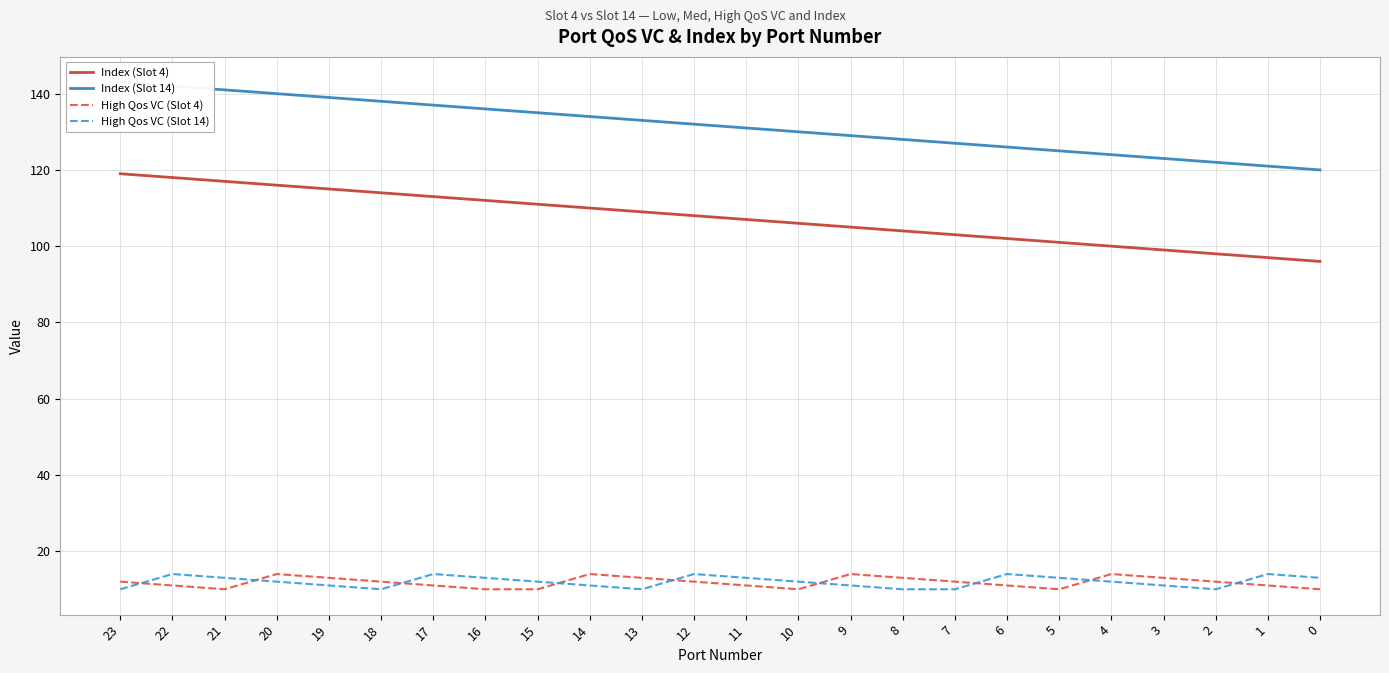

What is the value of the High Qos VC (Slot 14) point at the 24th from the left?

13